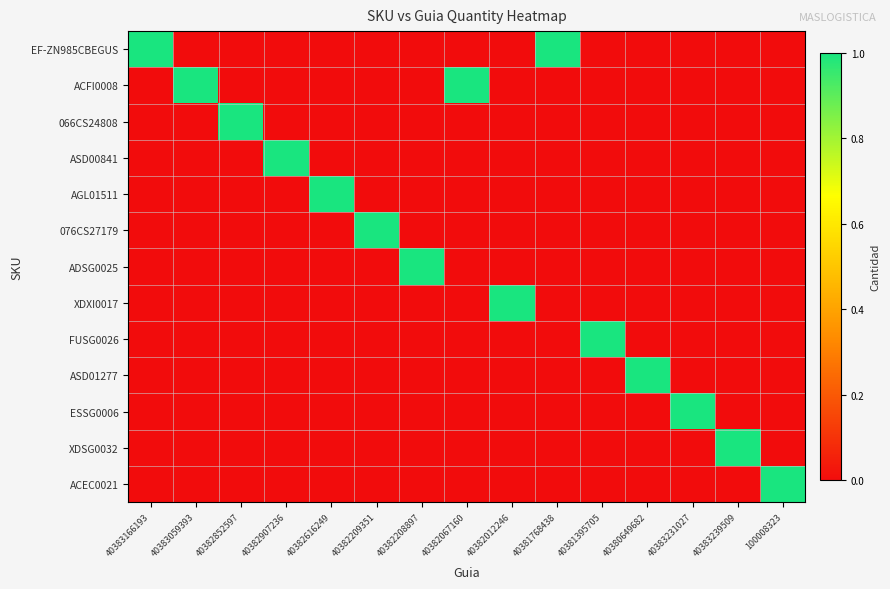

Which series has the largest total across all categories?

EF-ZN985CBEGUS